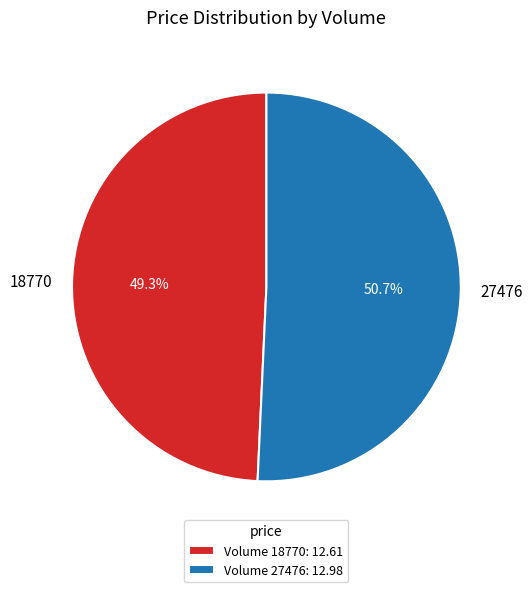

Which slice is the largest?

27476